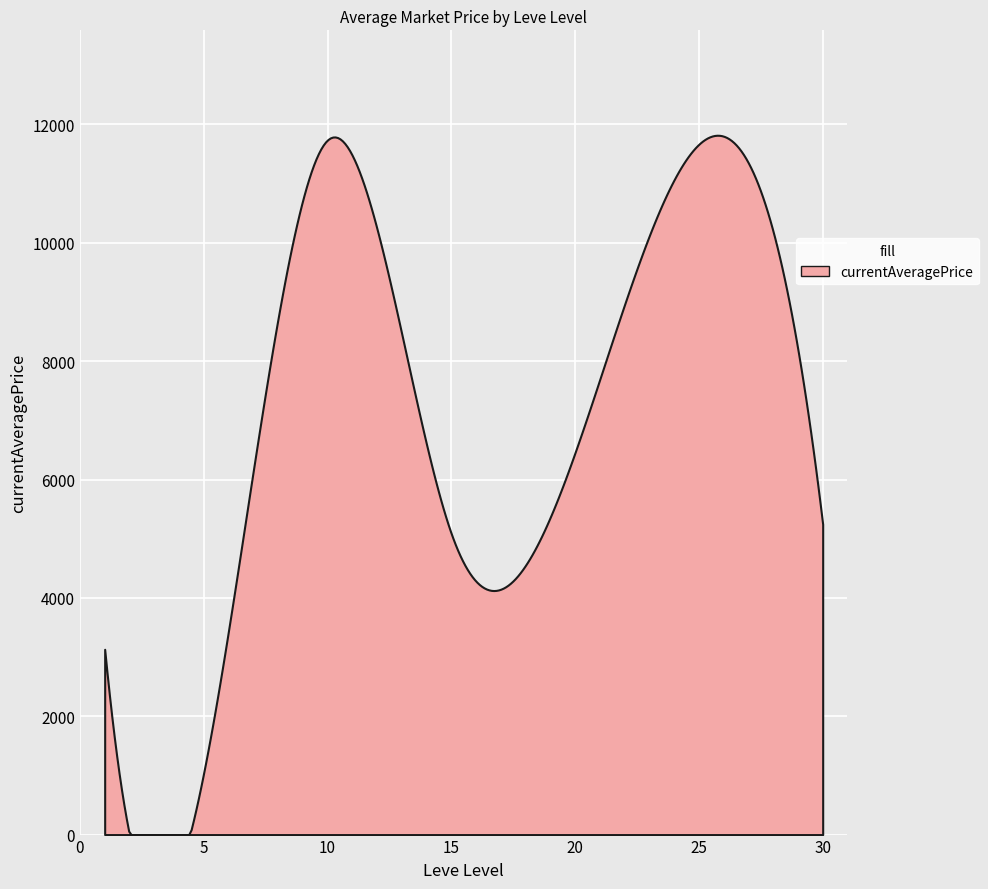

Where does the data first go above 2000?

1